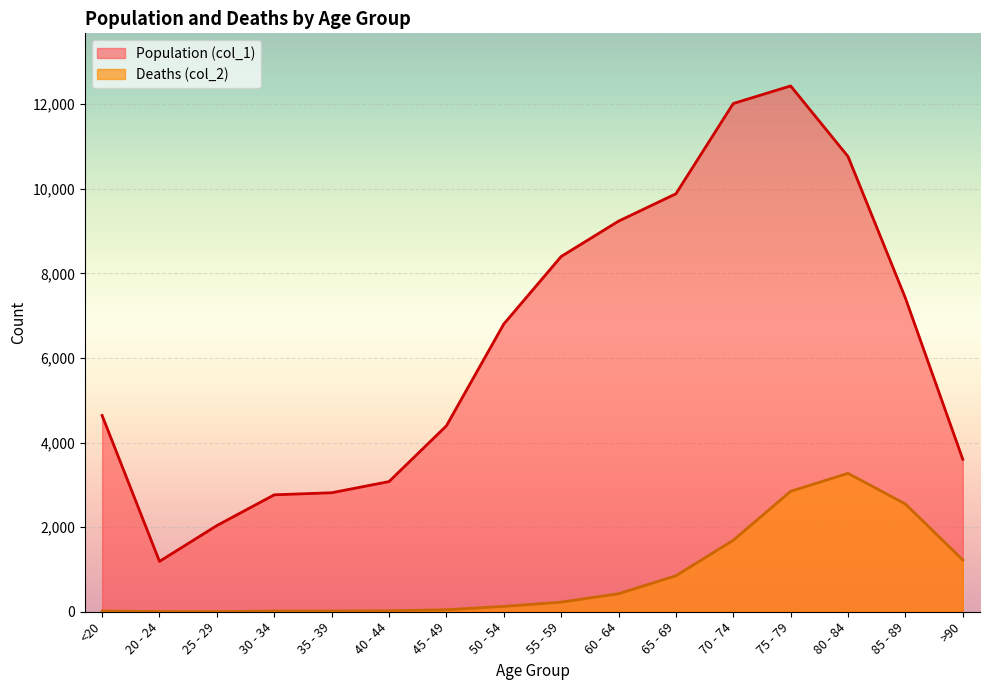

Which label corresponds to the smallest value in the chart?

25 - 29